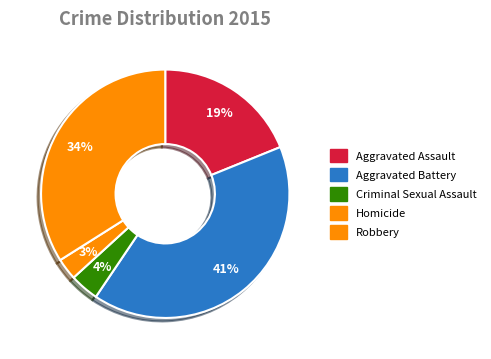

What is the smallest slice in the pie chart?

Homicide